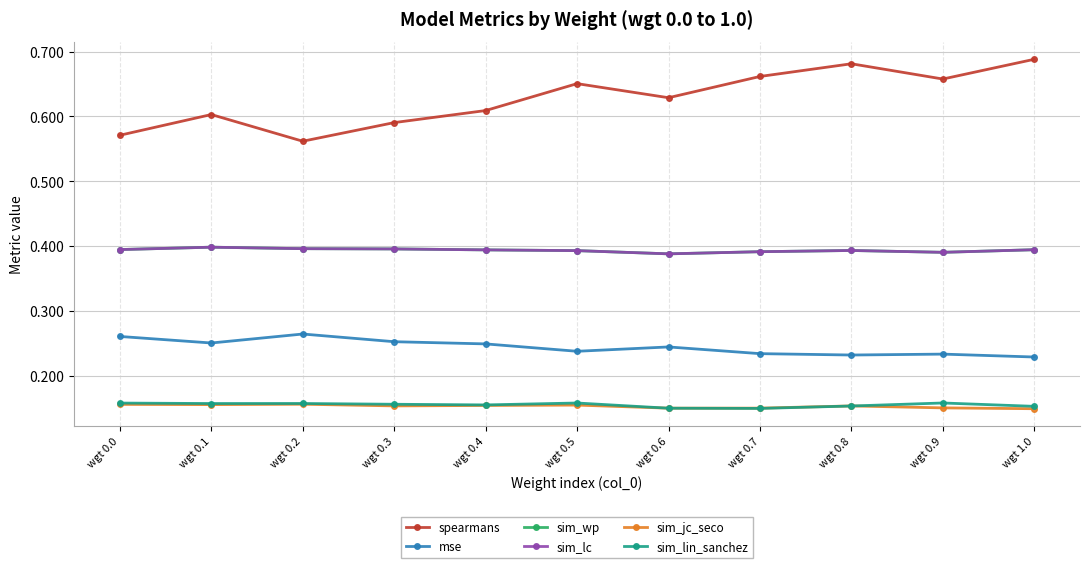

What is the maximum value for sim_wp?

0.4